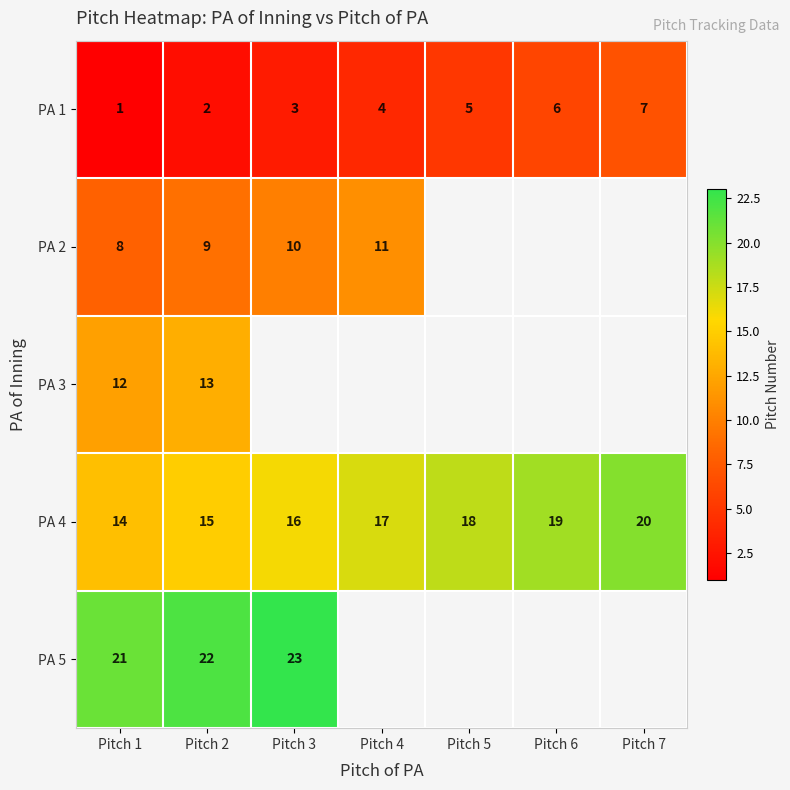

What is the average value of the PA 1 series?

4